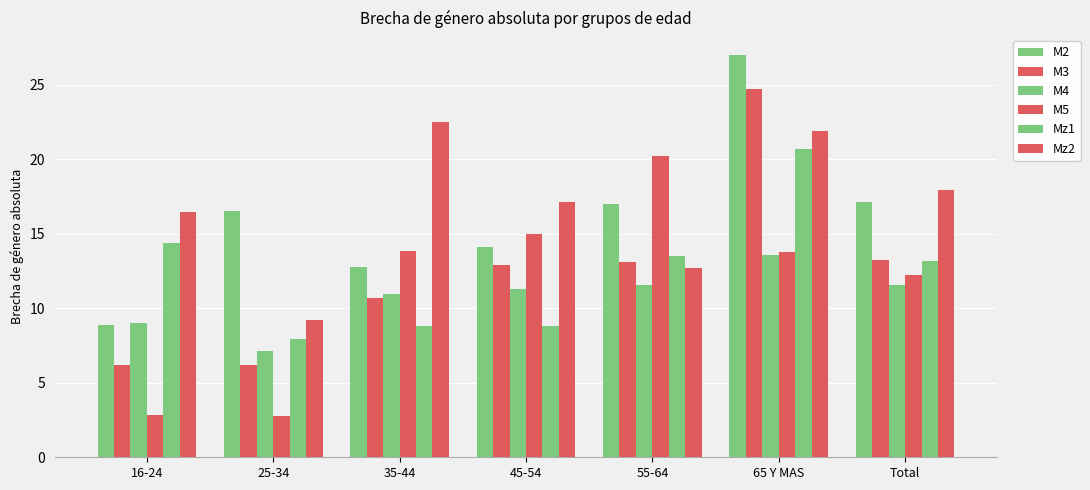

Reading right to left, list all the values displayed in this chart.

M2: Total=17.2	65 Y MAS=27.0	55-64=17.0	45-54=14.1	35-44=12.8	25-34=16.6	16-24=8.9
M3: Total=13.2	65 Y MAS=24.7	55-64=13.1	45-54=12.9	35-44=10.7	25-34=6.2	16-24=6.2
M4: Total=11.6	65 Y MAS=13.6	55-64=11.6	45-54=11.3	35-44=11.0	25-34=7.1	16-24=9.0
M5: Total=12.3	65 Y MAS=13.8	55-64=20.2	45-54=15.0	35-44=13.9	25-34=2.8	16-24=2.8
Mz1: Total=13.1	65 Y MAS=20.7	55-64=13.5	45-54=8.8	35-44=8.8	25-34=7.9	16-24=14.4
Mz2: Total=17.9	65 Y MAS=21.9	55-64=12.7	45-54=17.1	35-44=22.5	25-34=9.2	16-24=16.4